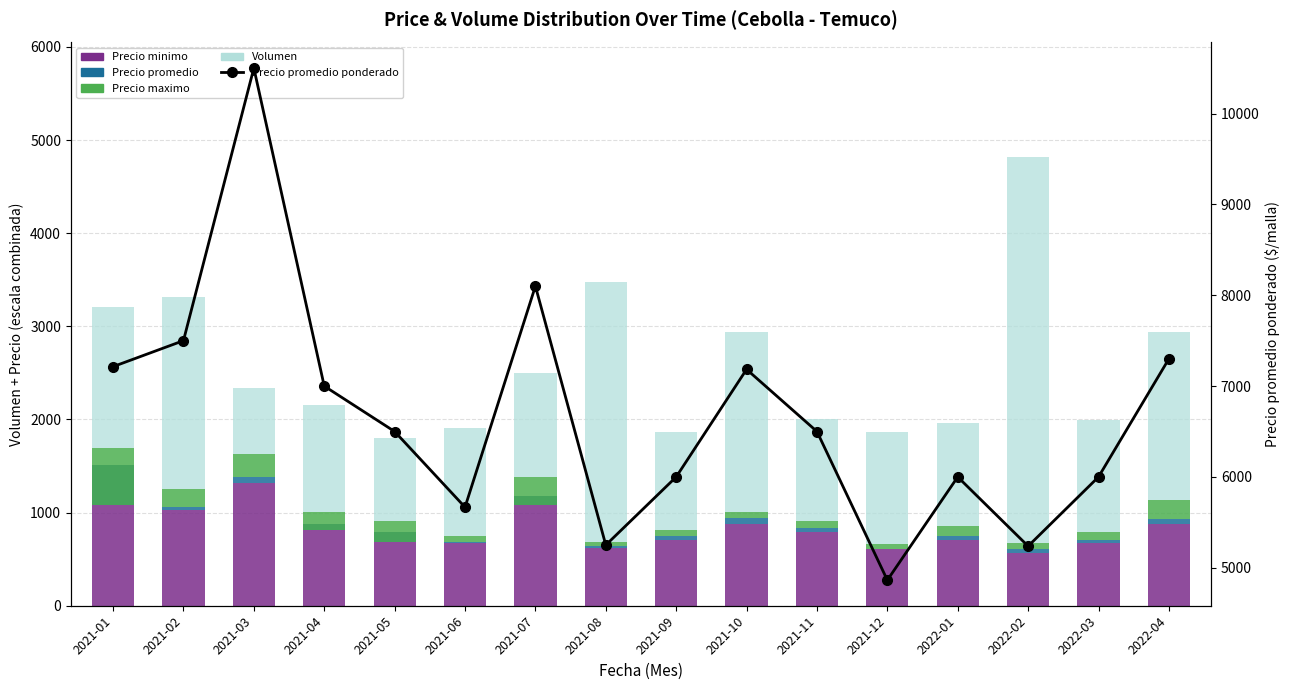

What is the label of the 13th bar from the left?

2022-01